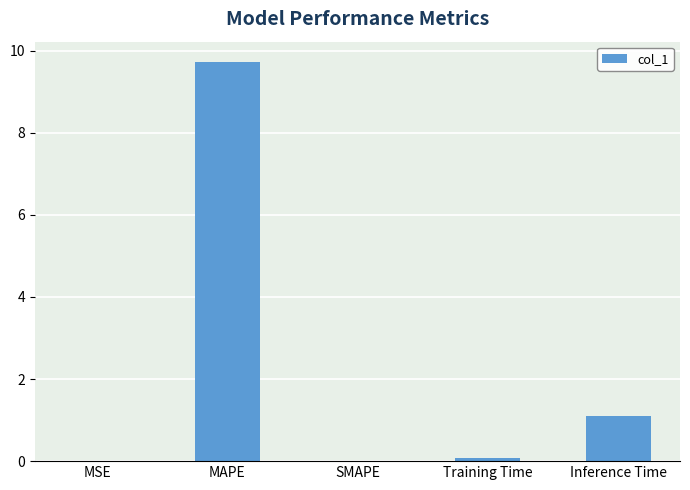

What is the sum of the values at SMAPE and MAPE?

9.7